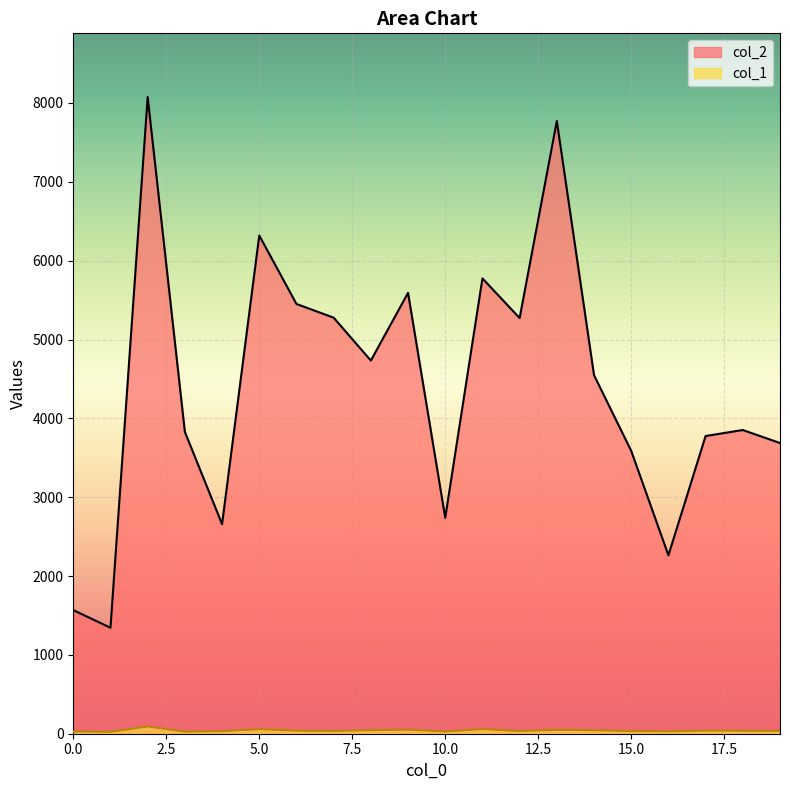

How many lines are shown in the chart?

2